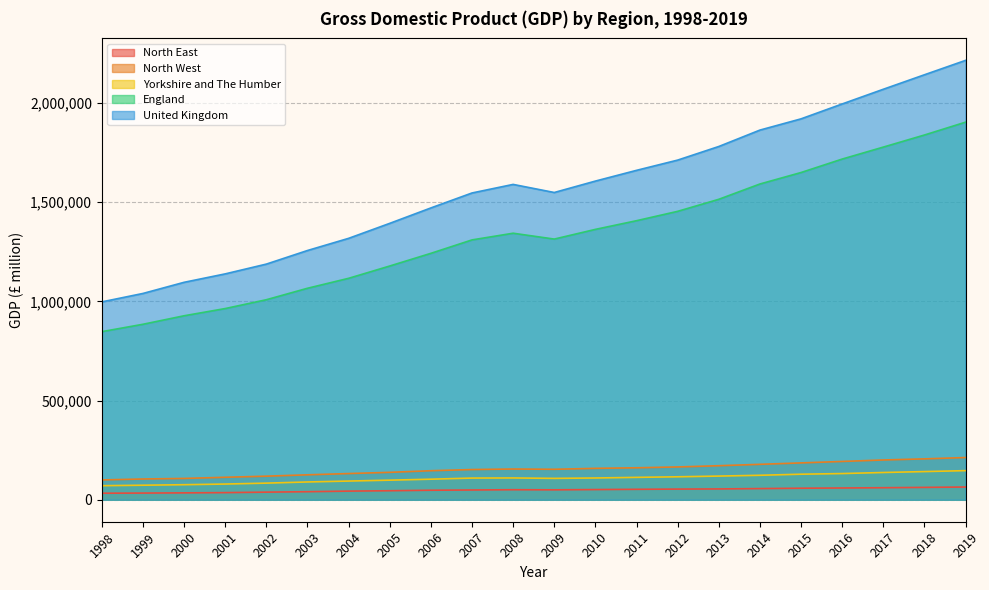

What is the total value across all series at 2001?

2330513